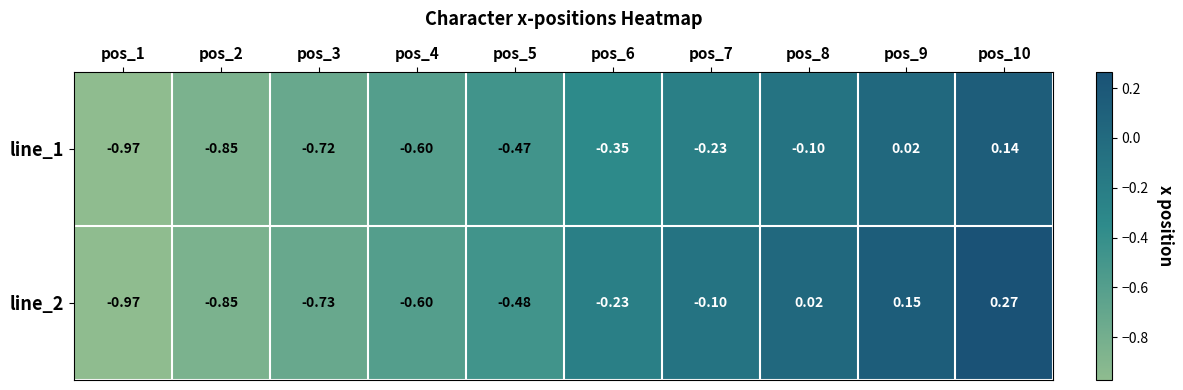

How many negative values does the line_1 series have?

8